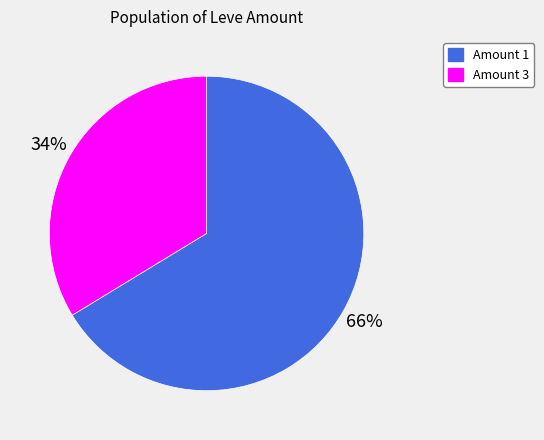

How many segments does this pie chart have?

2